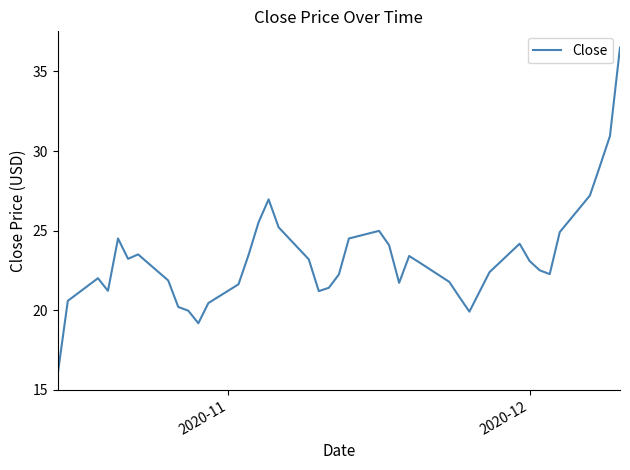

What is the difference between the maximum and minimum values?

20.5